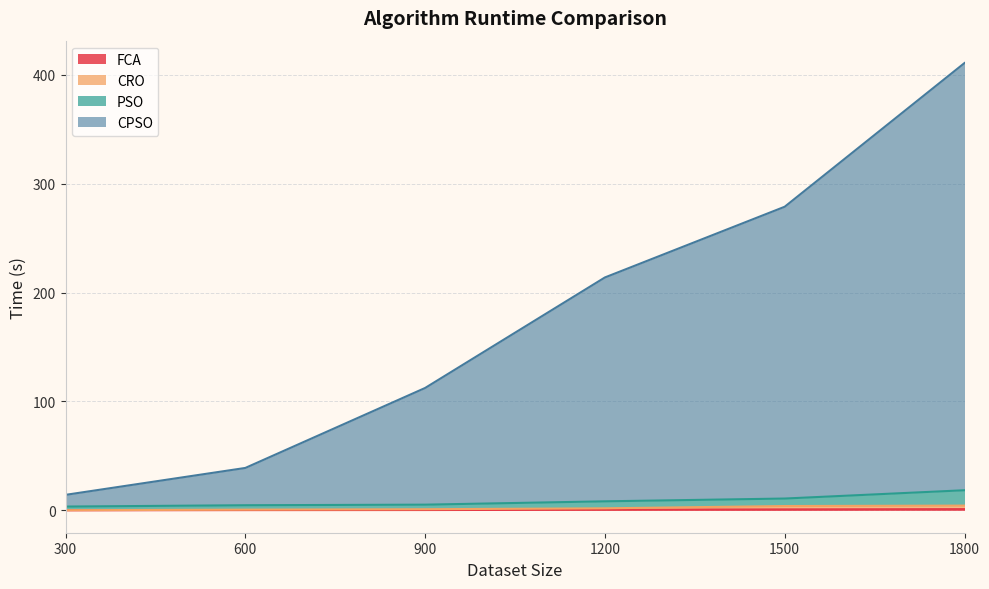

Which series has the largest total across all categories?

CPSO